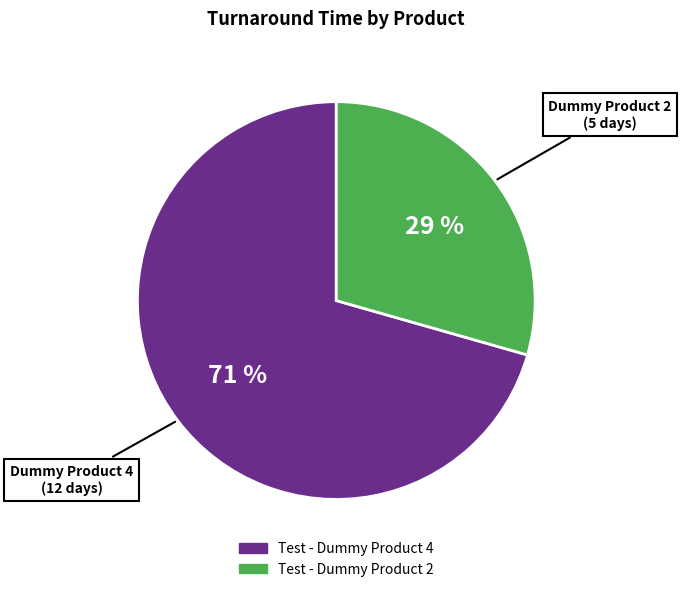

Between Test - Dummy Product 2 and Test - Dummy Product 4, which is larger?

Test - Dummy Product 4